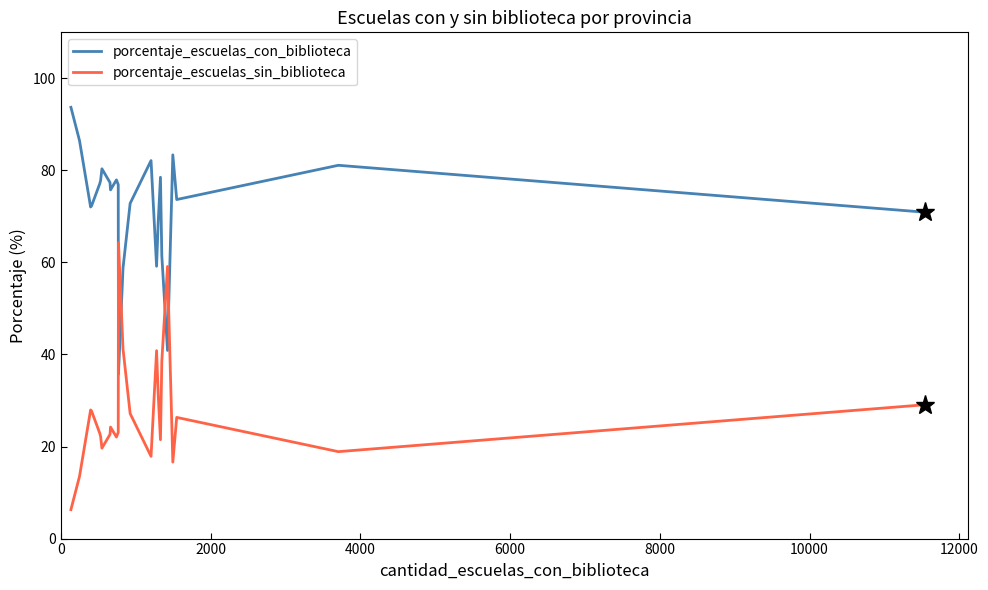

What is the difference between the maximum and minimum values in the porcentaje_escuelas_con_biblioteca series?

58.0